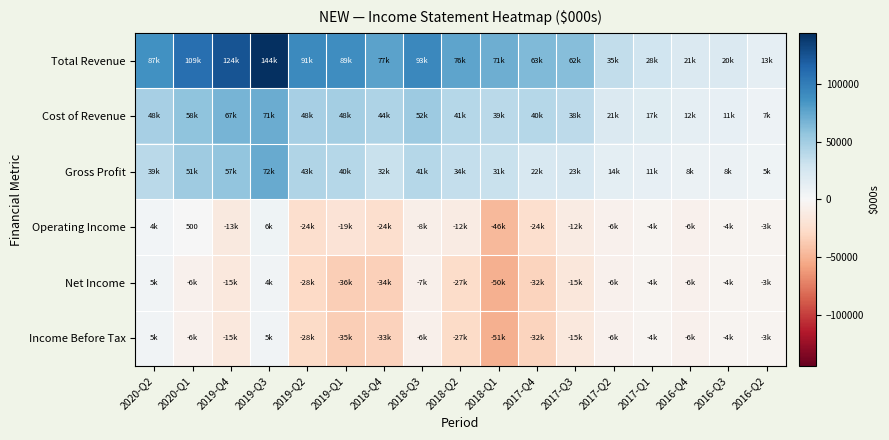

Which category has the highest value in the Total Revenue series?

2019-Q3